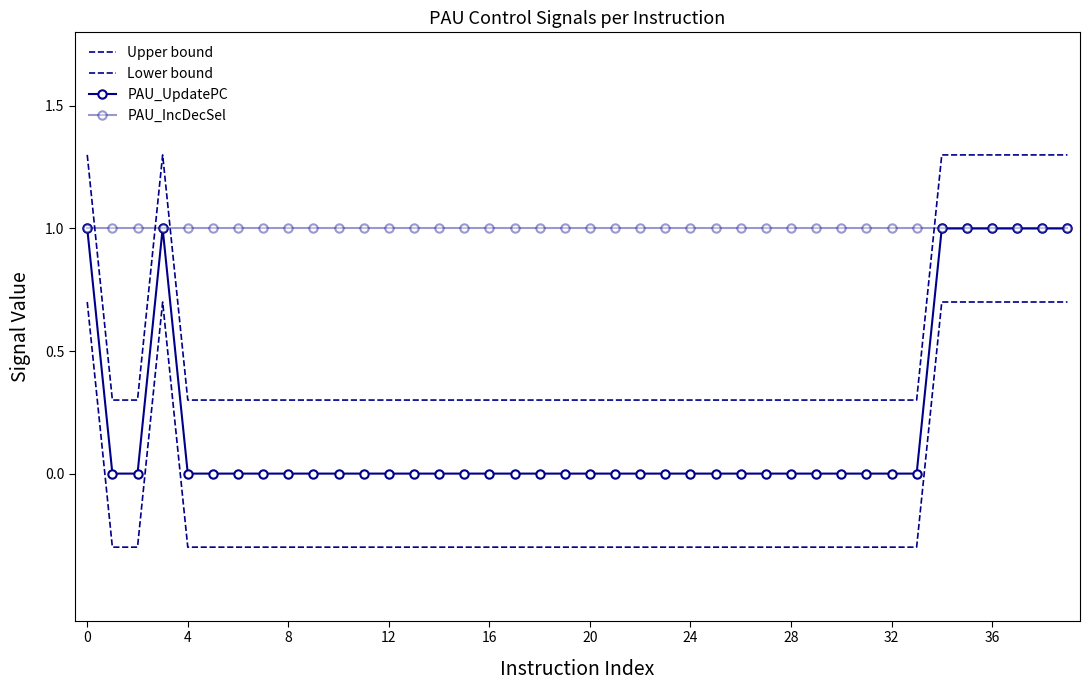

Which series has the largest range (max minus min)?

Upper bound